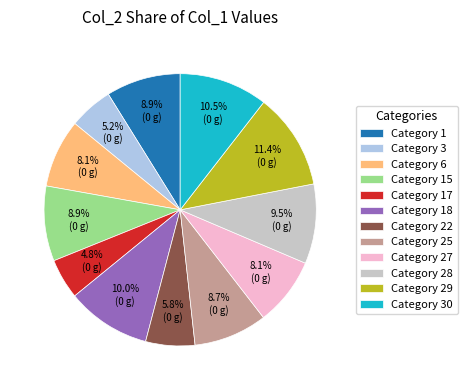

What is the largest slice in the pie chart?

Category 29